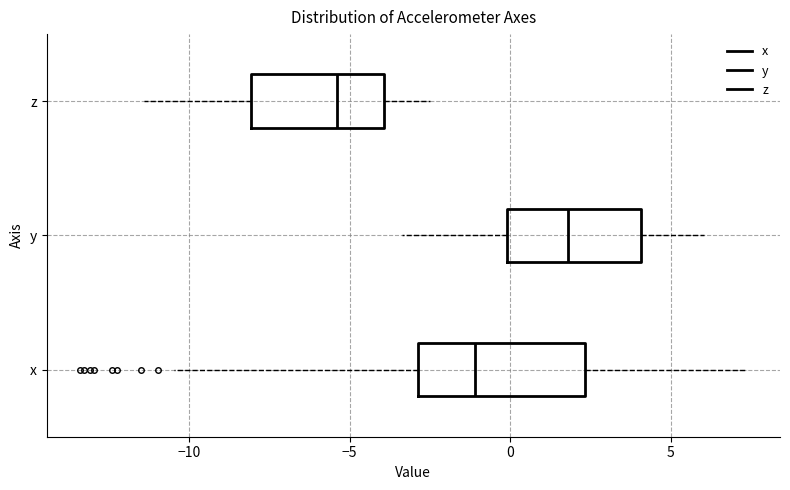

Comparing the boxes themselves (not the whiskers), which one is the widest?

x